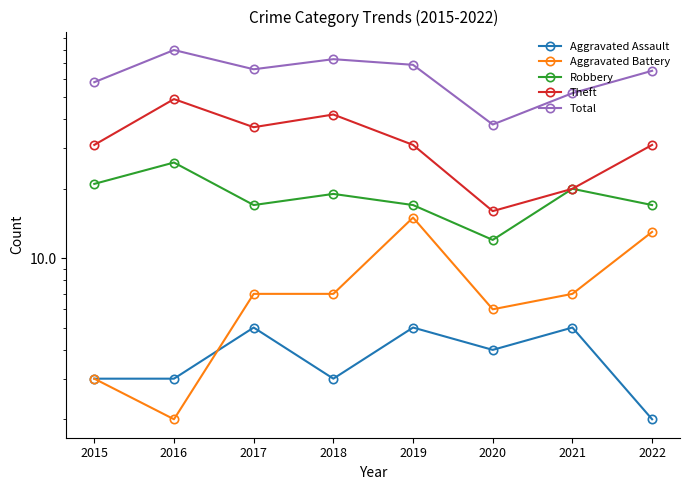

Does the chart display data point markers on the line(s)?

Yes